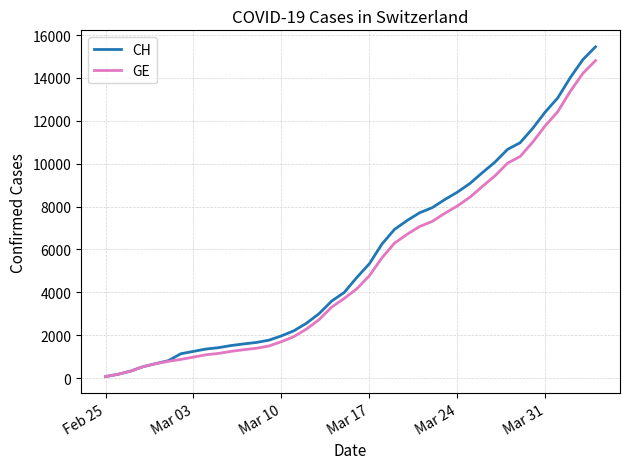

Which series has the largest range (max minus min)?

CH